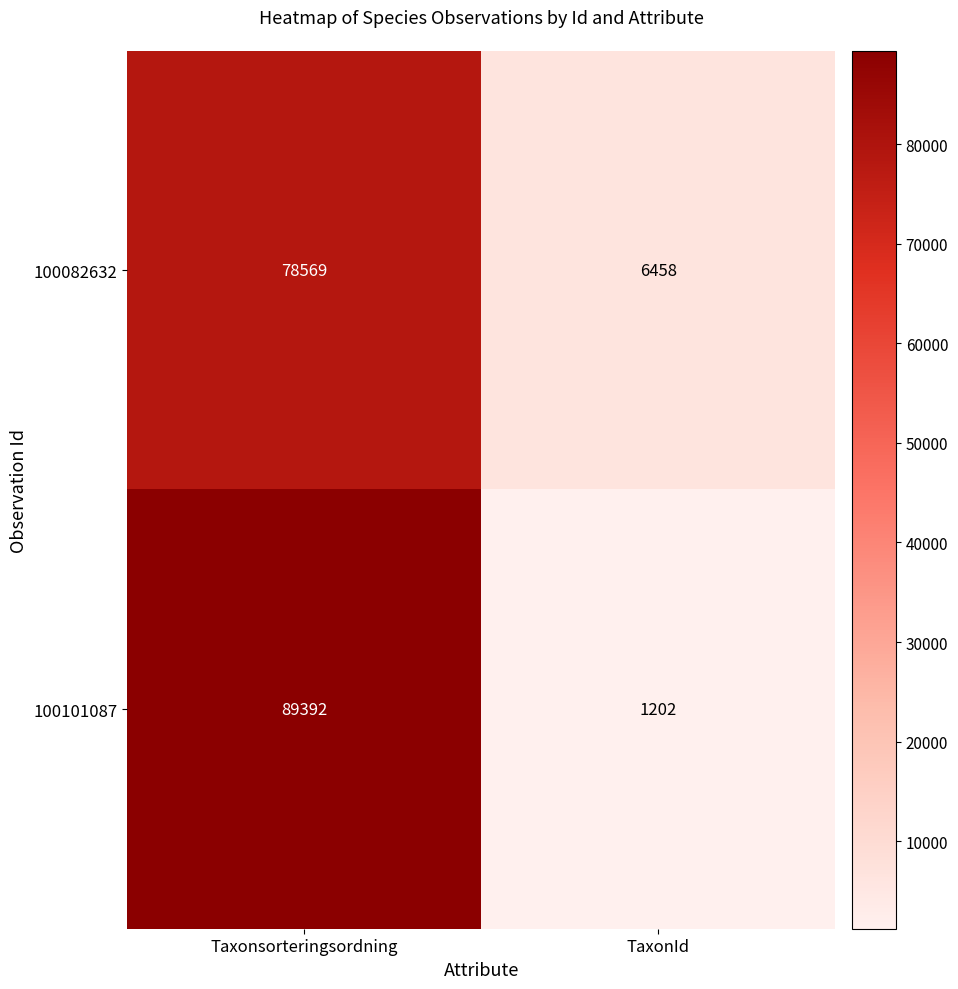

List the series in order of their overall mean, highest first.

100101087, 100082632